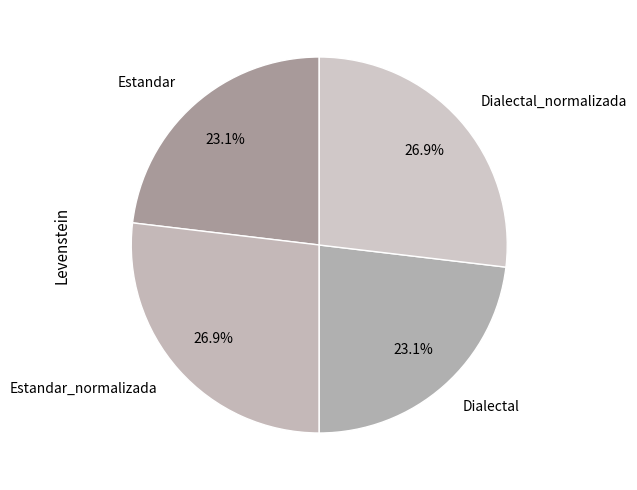

Count the number of slices in the pie.

4